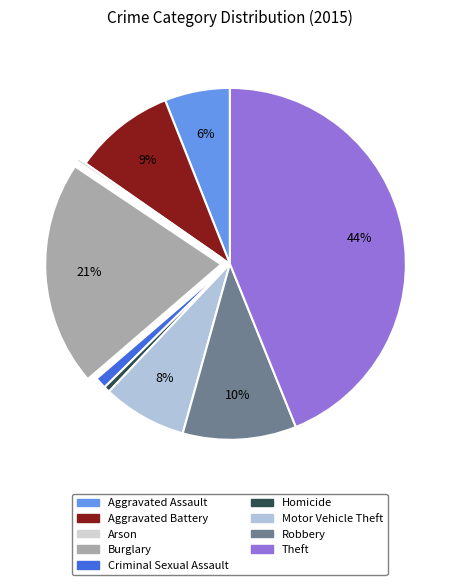

To the nearest percent, what is the combined percentage of Criminal Sexual Assault and Theft?

45%